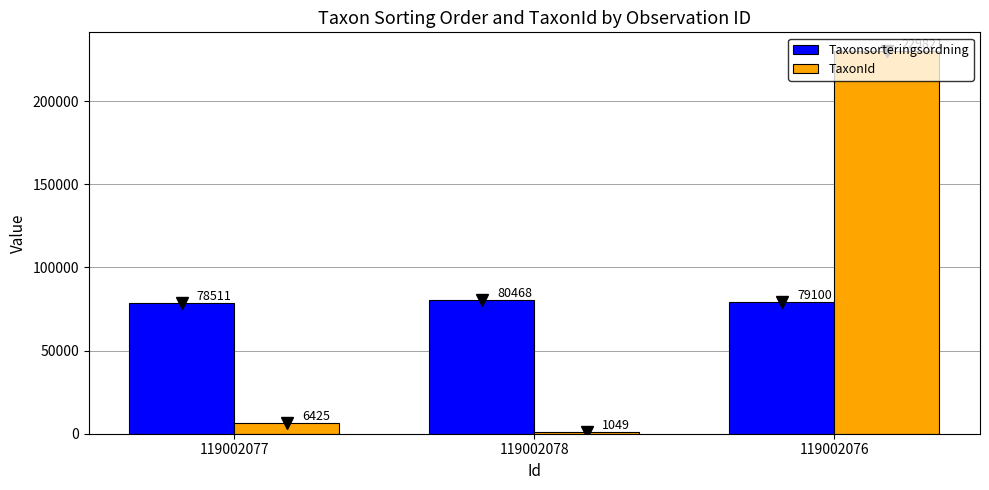

What is the sum of the Taxonsorteringsordning values at 119002076 and 119002078?

159568